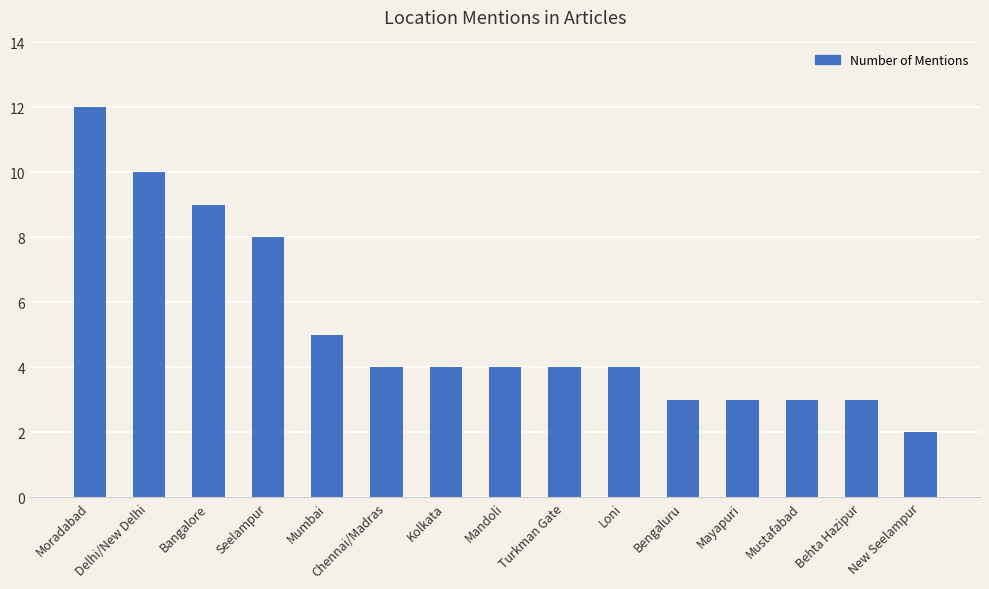

Is it true that the value at Mustafabad is 3?

True